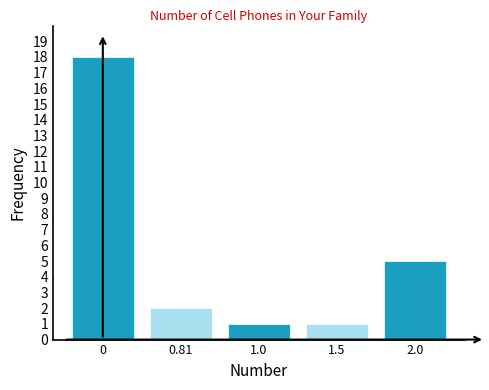

Reading left to right, what are all the values shown in this chart?

18	2	1	1	5